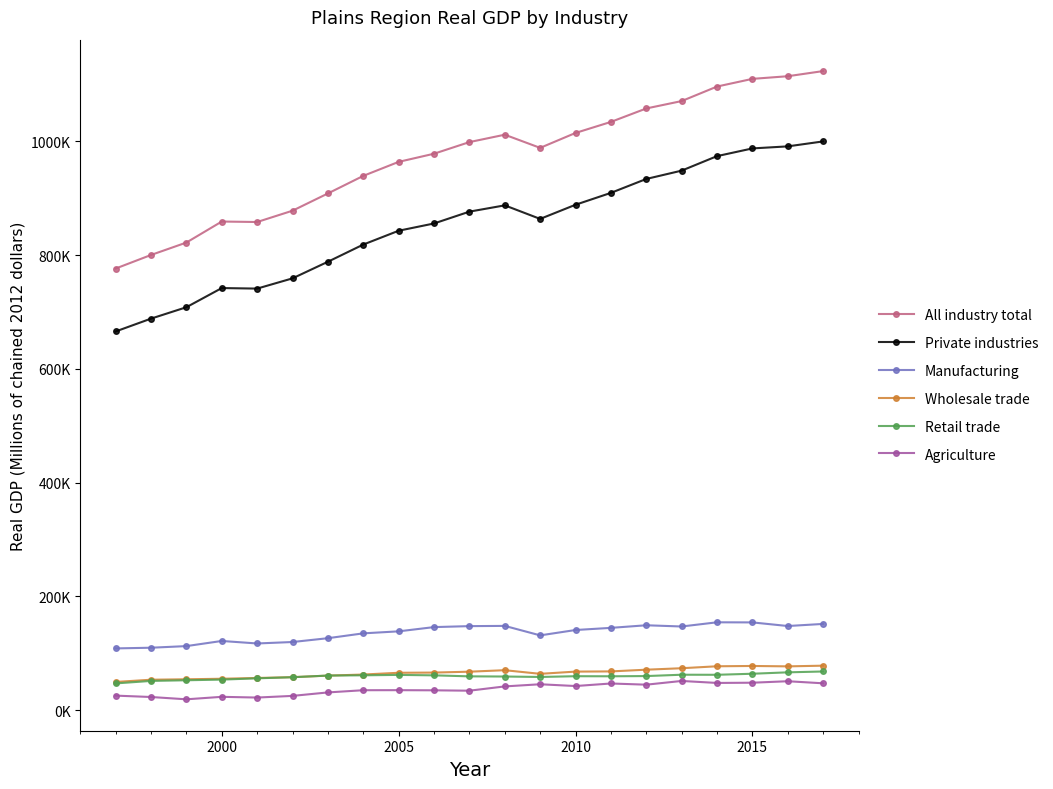

What are all the series names shown in the legend?

All industry total, Private industries, Manufacturing, Wholesale trade, Retail trade, Agriculture